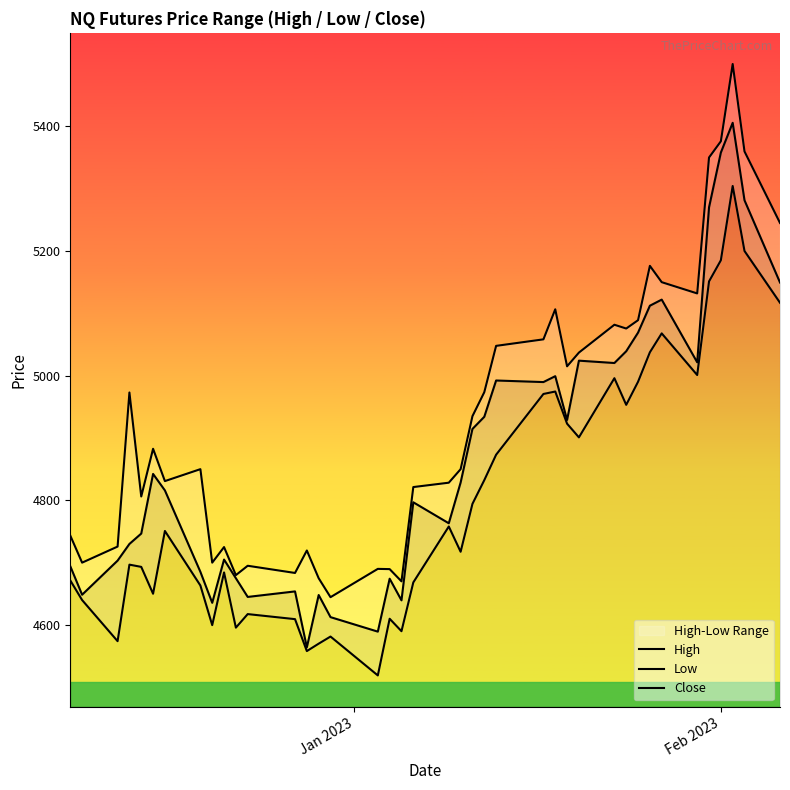

The Low series shows 8305.9 at 21. True or false?

False